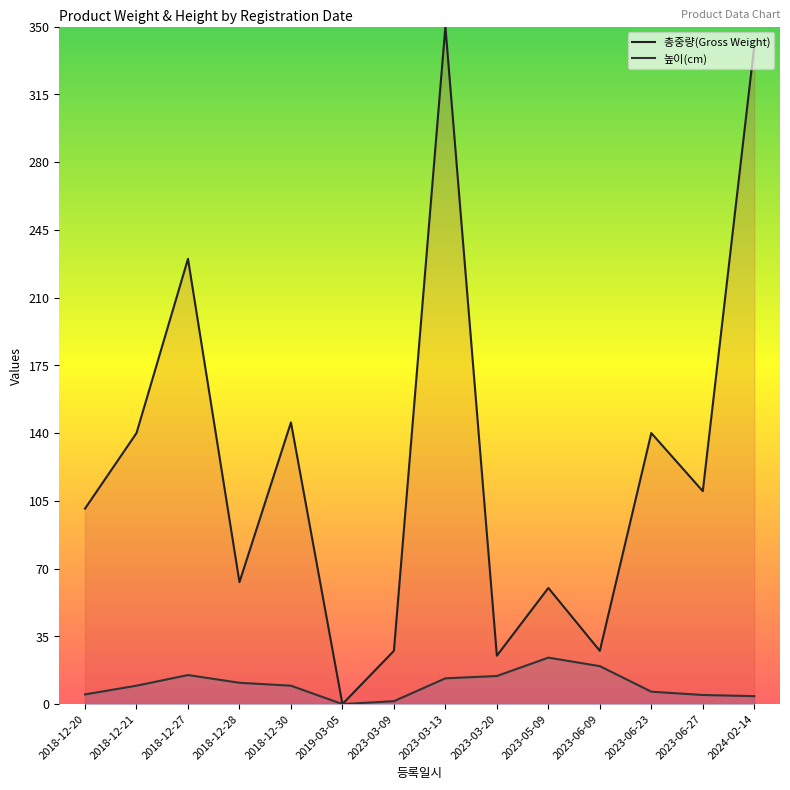

True or false: 높이(cm) and 총중량(Gross Weight) intersect in this chart.

False